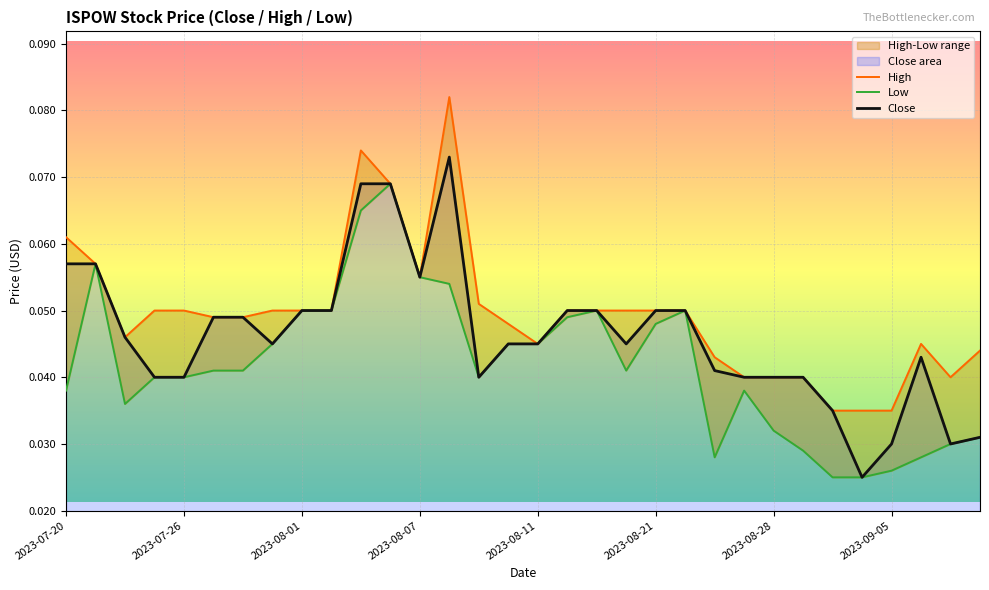

How many interior local peaks does the Close series have?

2